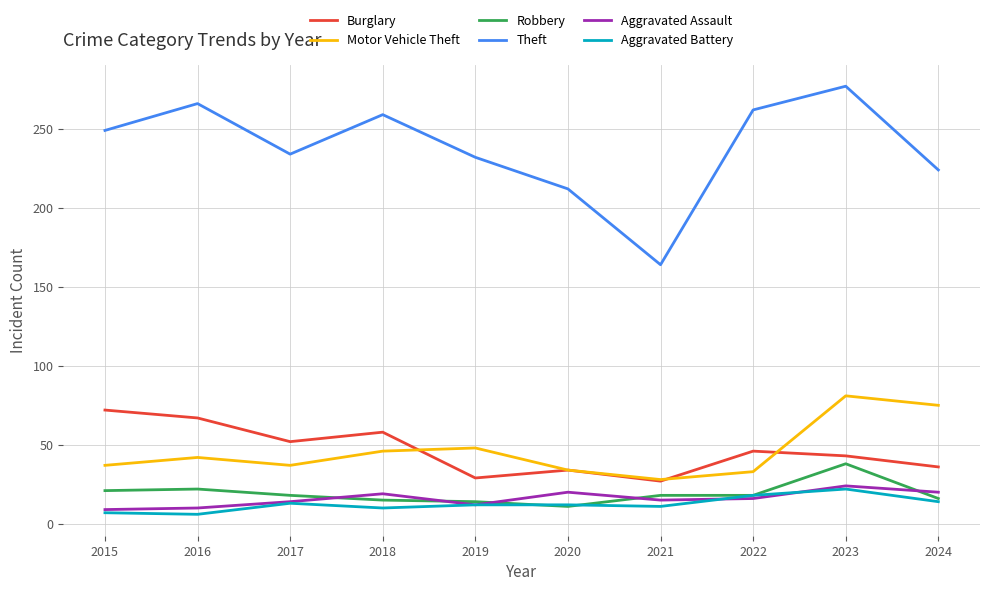

True or false: Aggravated Assault and Burglary cross at least once.

False